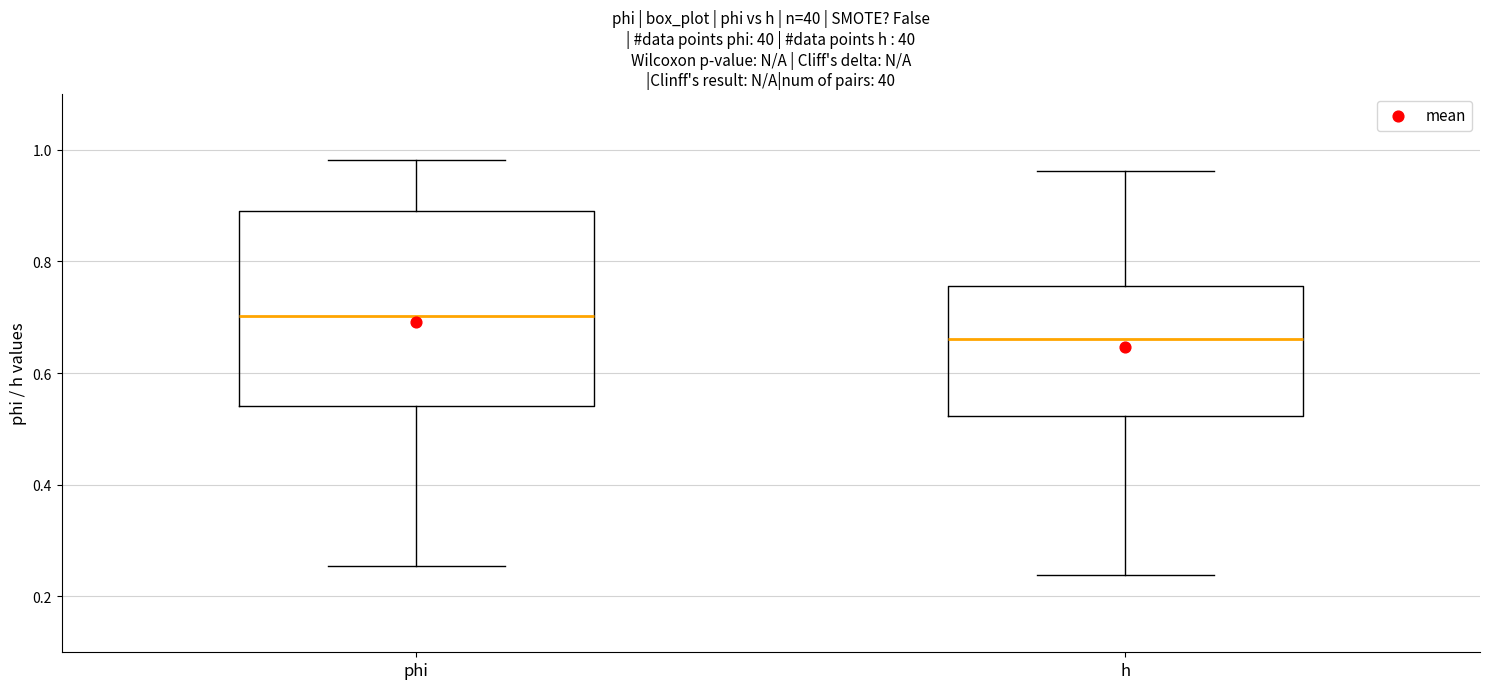

Which box's median line is the highest?

phi